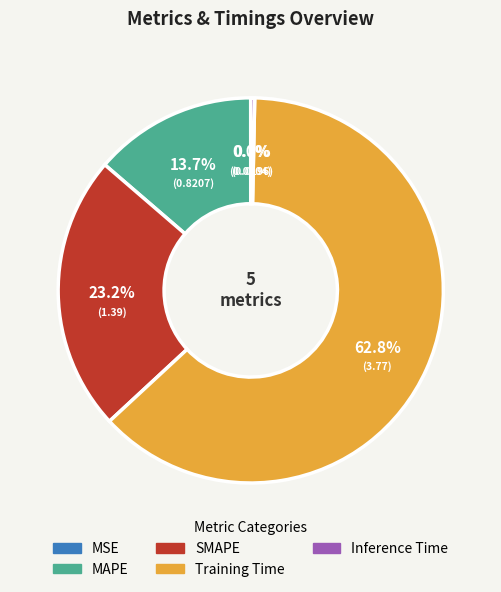

Combined, do MAPE and Training Time account for over 50%?

Yes